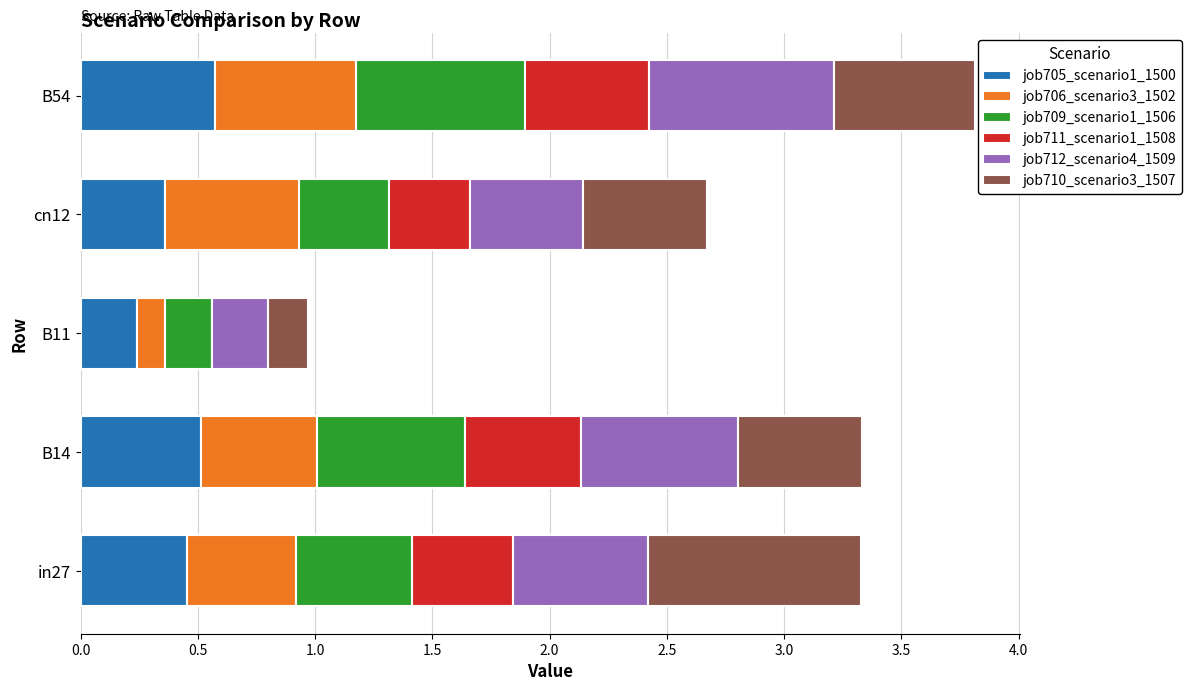

What is the total value across all series at cn12?

2.7